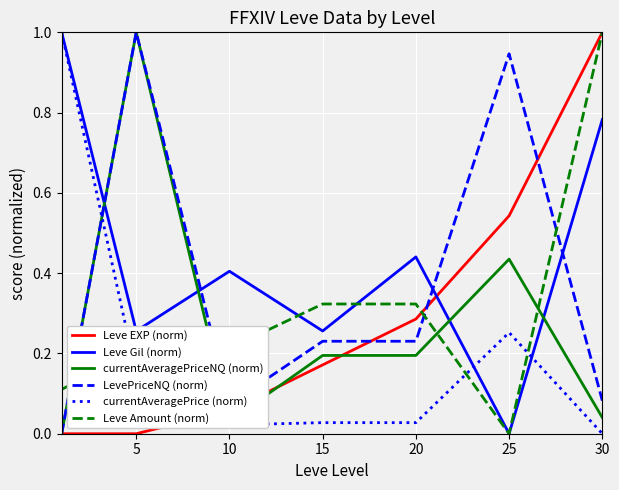

What is the greatest value displayed?

1.0